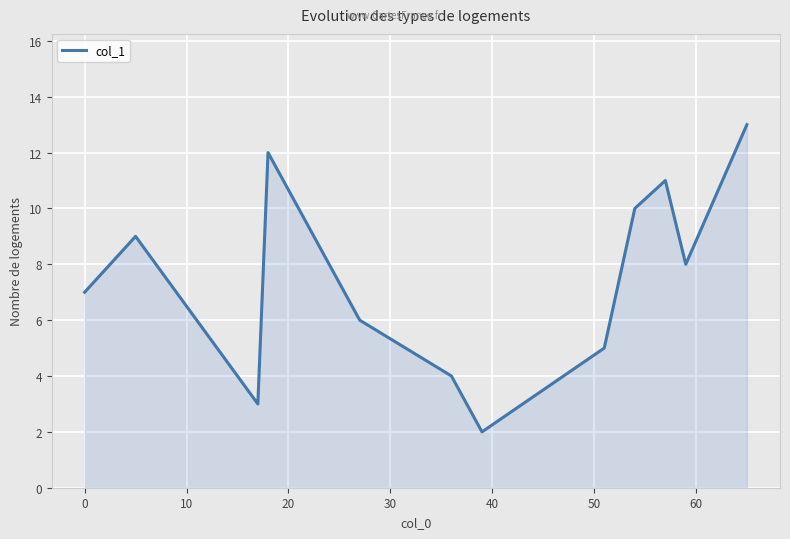

How many interior local valleys (lower than both neighbors) does the data have?

3